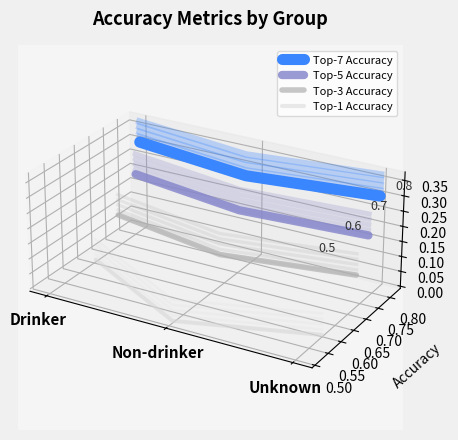

List the labels in order of Top-7 Accuracy value, largest first.

Drinker, Non-drinker, Unknown